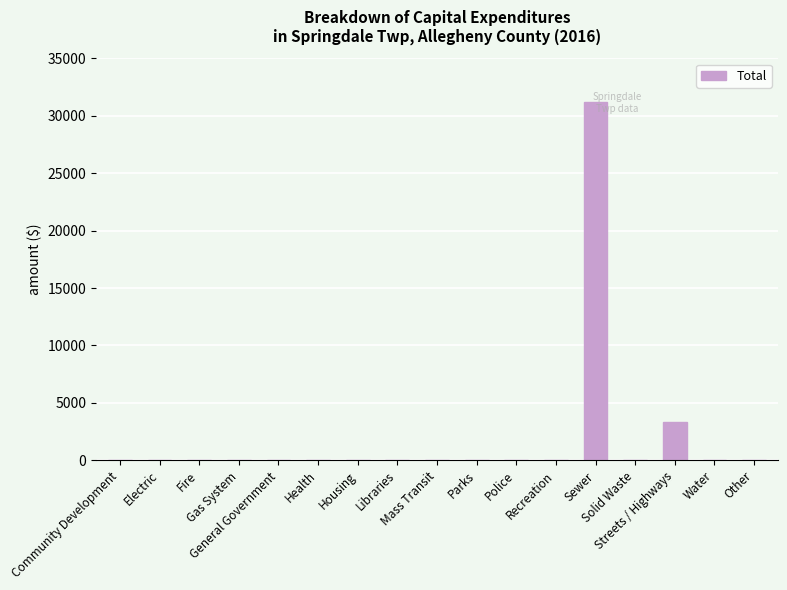

What is the sum of all values?

34527